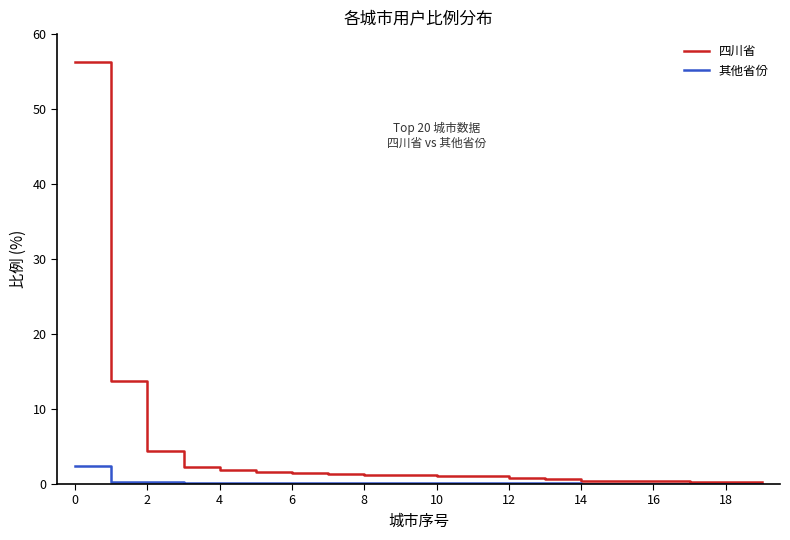

Which series has the largest range (max minus min)?

四川省